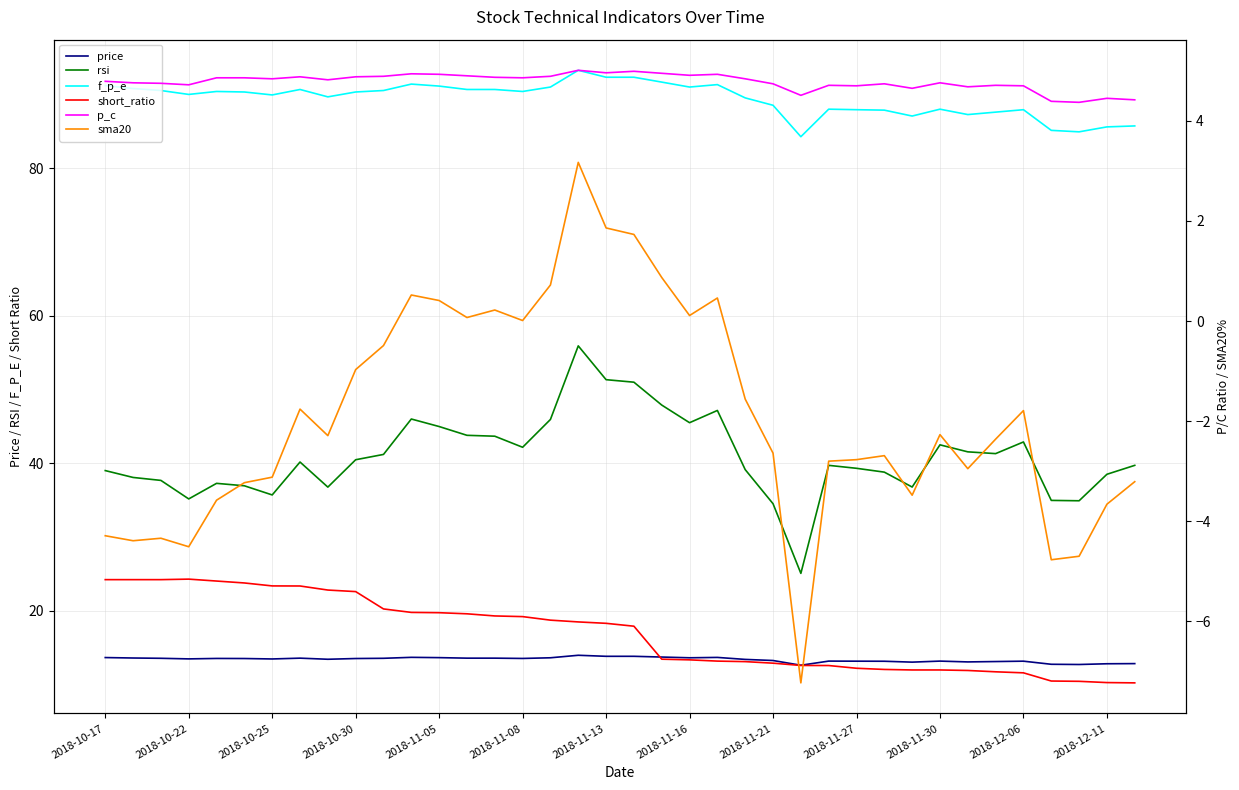

What is the label of the 8th point from the right?

2018-11-30